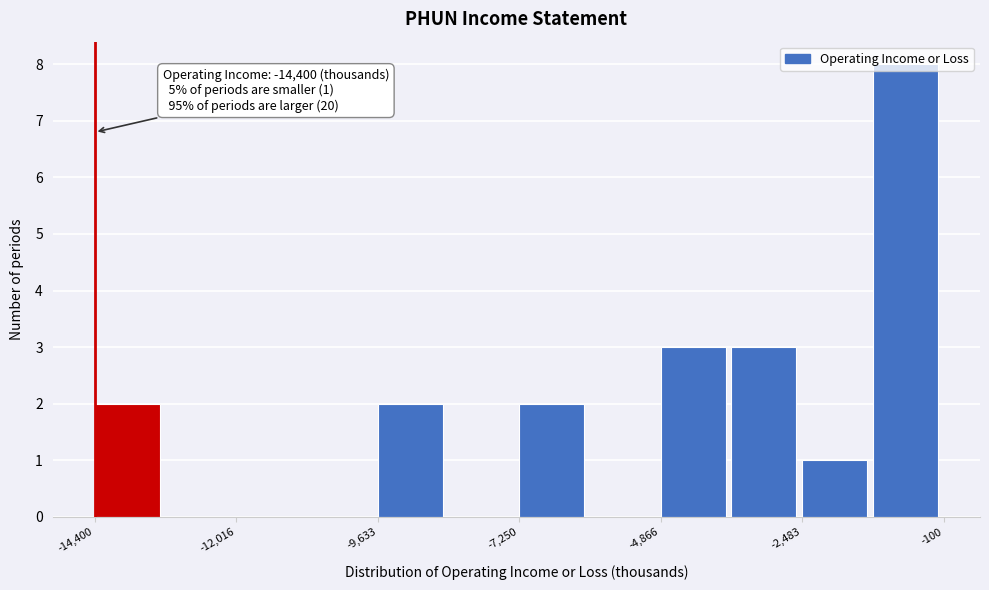

Around what value on the x-axis is the tallest bar? Give the approximate position of its centre, as read against the axis.

-500